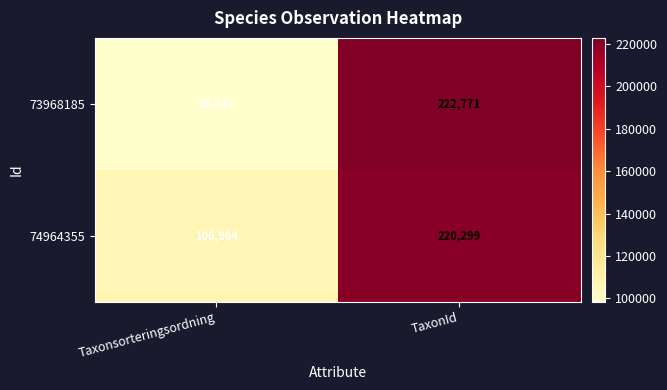

Between Taxonsorteringsordning and TaxonId, which series saw the biggest shift?

73968185